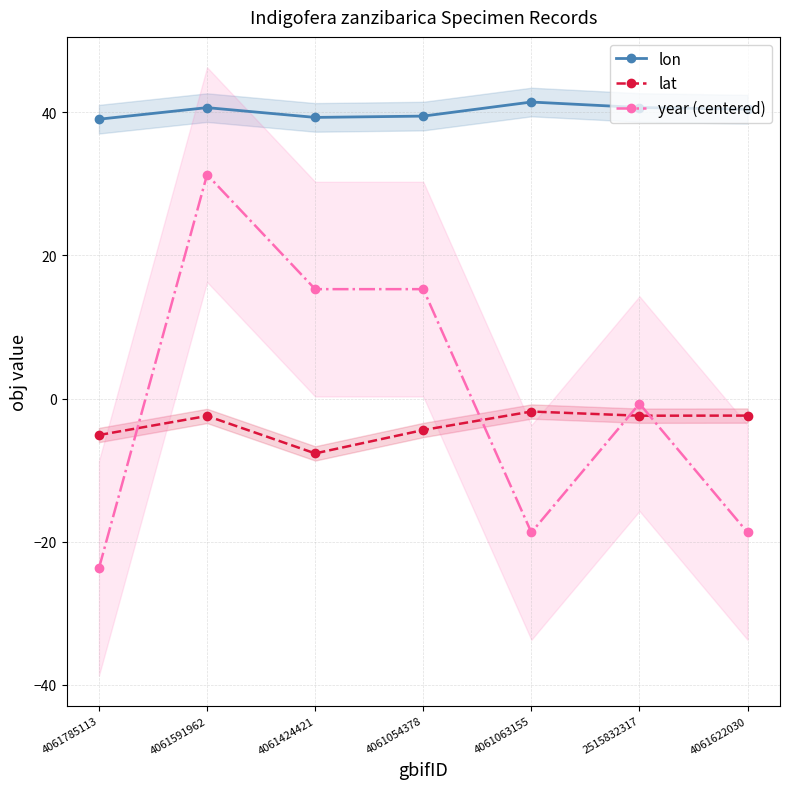

What is the difference between the second highest and second lowest values in the year (centered) series?

34.0